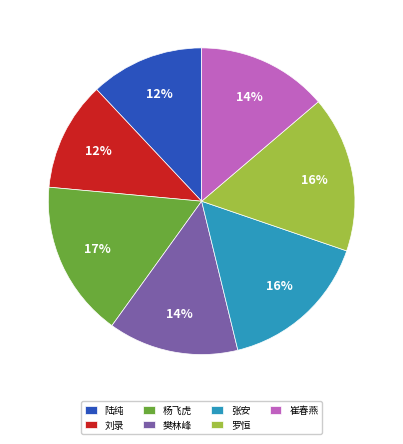

To the nearest percent, what percentage of the pie is 张安?

16%